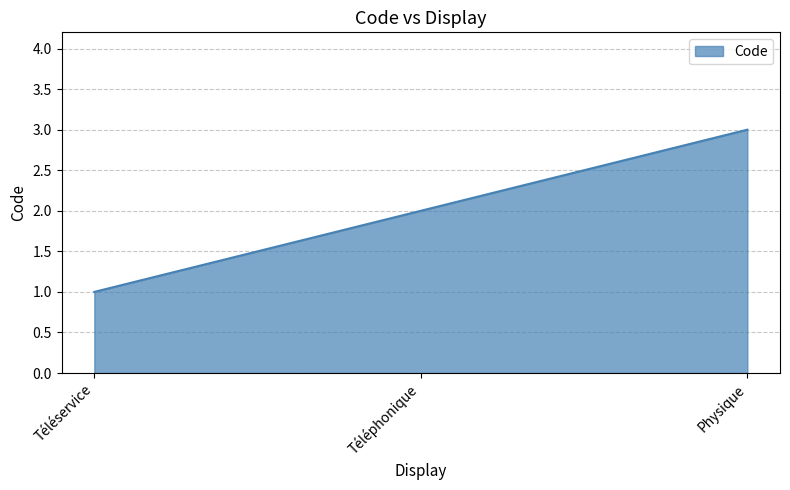

What is the sum of the values at Téléservice and Physique?

4